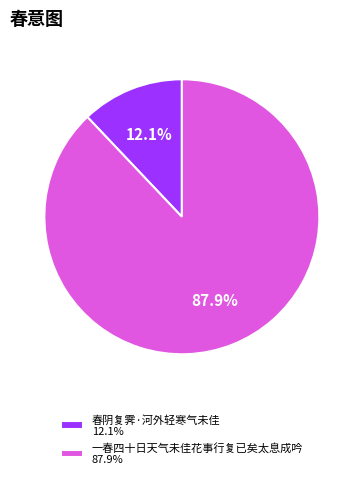

To the nearest percent, what is the difference between the largest and smallest slice percentages?

76%